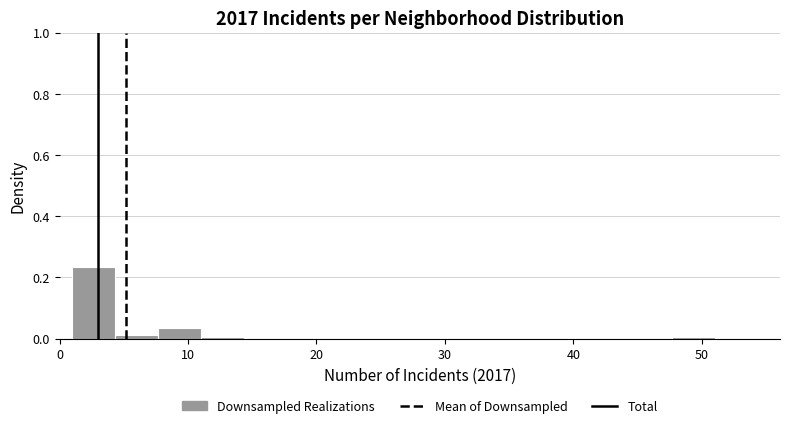

Around what value on the x-axis is the tallest bar? Give the approximate position of its centre, as read against the axis.

3